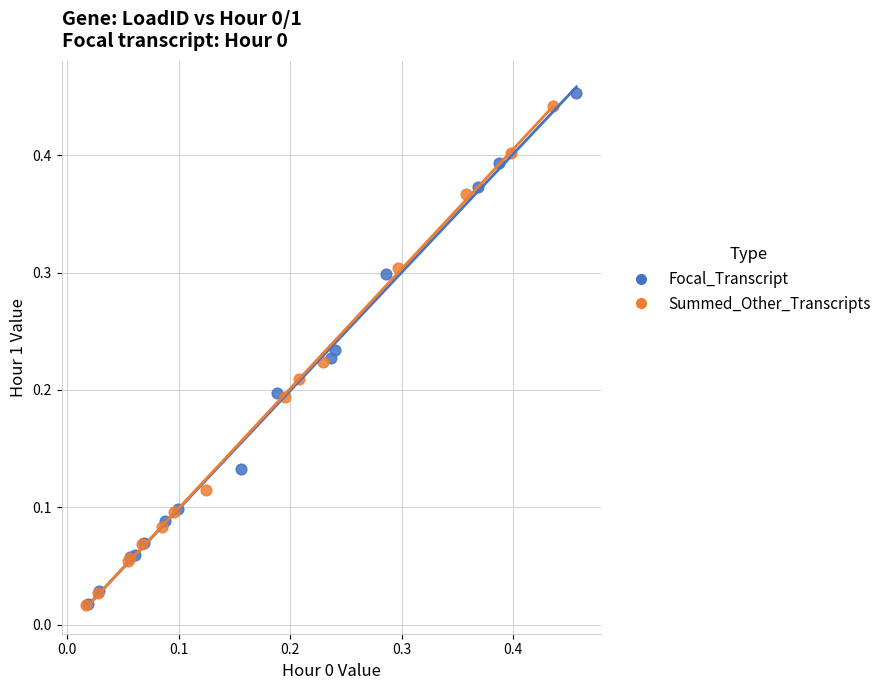

Which series has the widest spread of Y values?

Focal_Transcript